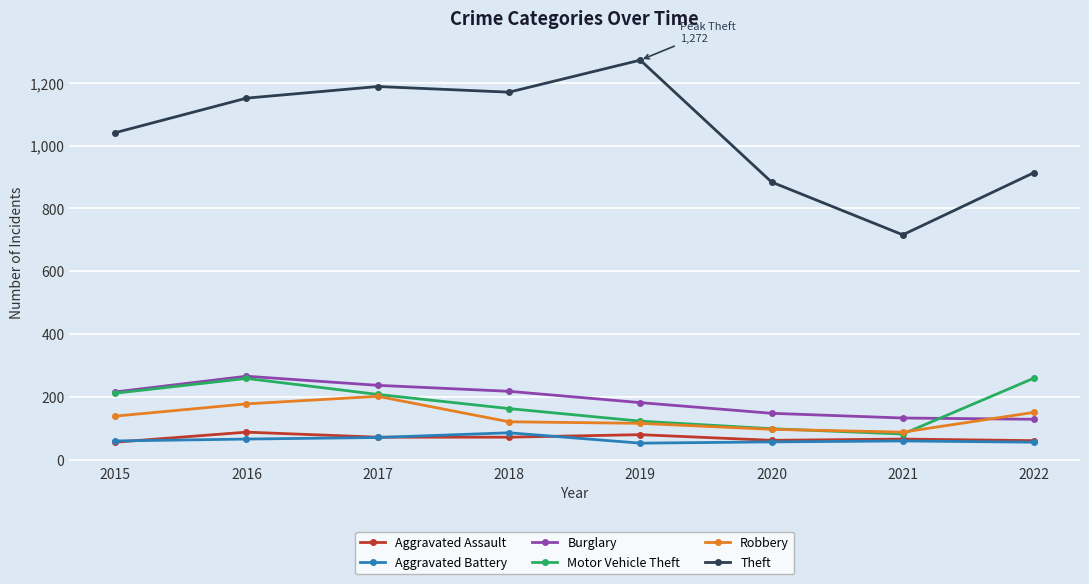

True or false: Theft and Aggravated Assault intersect in this chart.

False